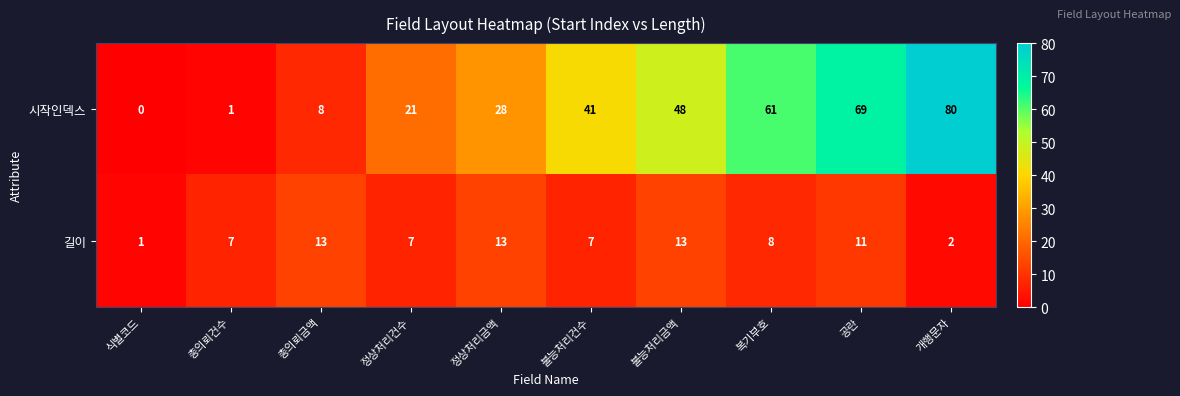

Reading right to left, list all the values displayed in this chart.

시작인덱스: 개행문자=80	공란=69	복기부호=61	불능처리금액=48	불능처리건수=41	정상처리금액=28	정상처리건수=21	총의뢰금액=8	총의뢰건수=1	식별코드=0
길이: 개행문자=2	공란=11	복기부호=8	불능처리금액=13	불능처리건수=7	정상처리금액=13	정상처리건수=7	총의뢰금액=13	총의뢰건수=7	식별코드=1